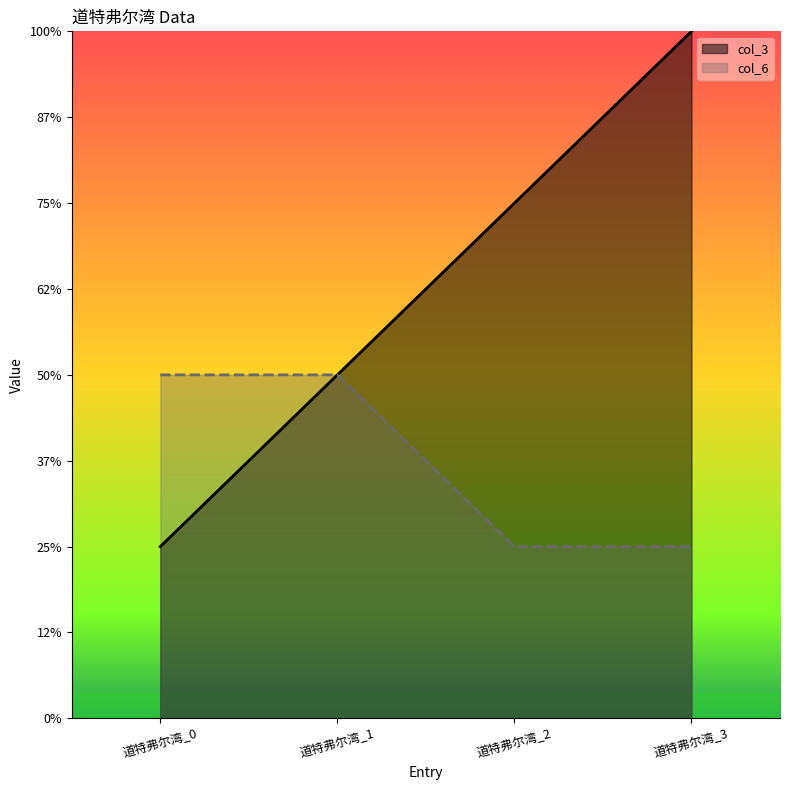

What is the average value of the col_6 series?

2